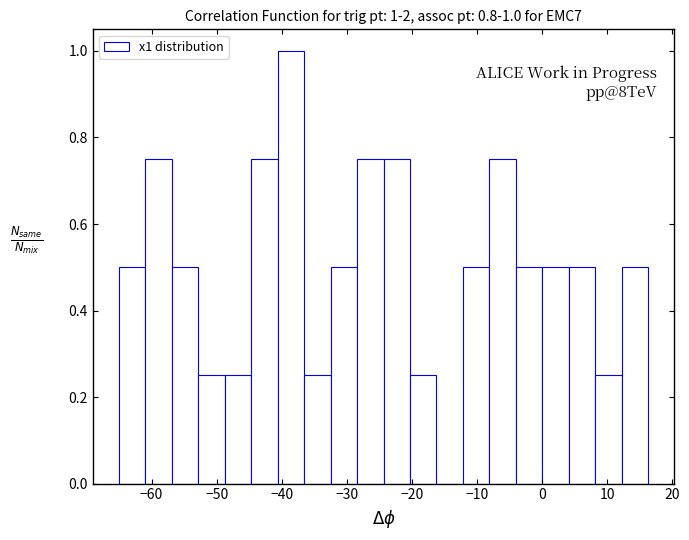

Which range on the x-axis has the tallest bar?

-41 to -37